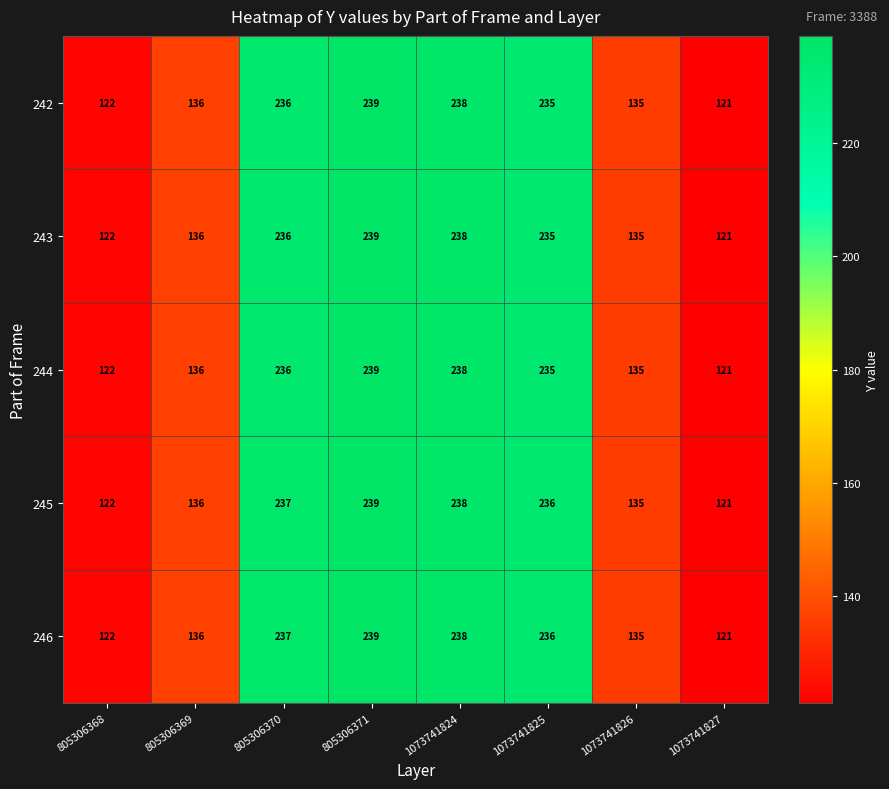

List the labels in order of 242 value, smallest first.

1073741827, 805306368, 1073741826, 805306369, 1073741825, 805306370, 1073741824, 805306371